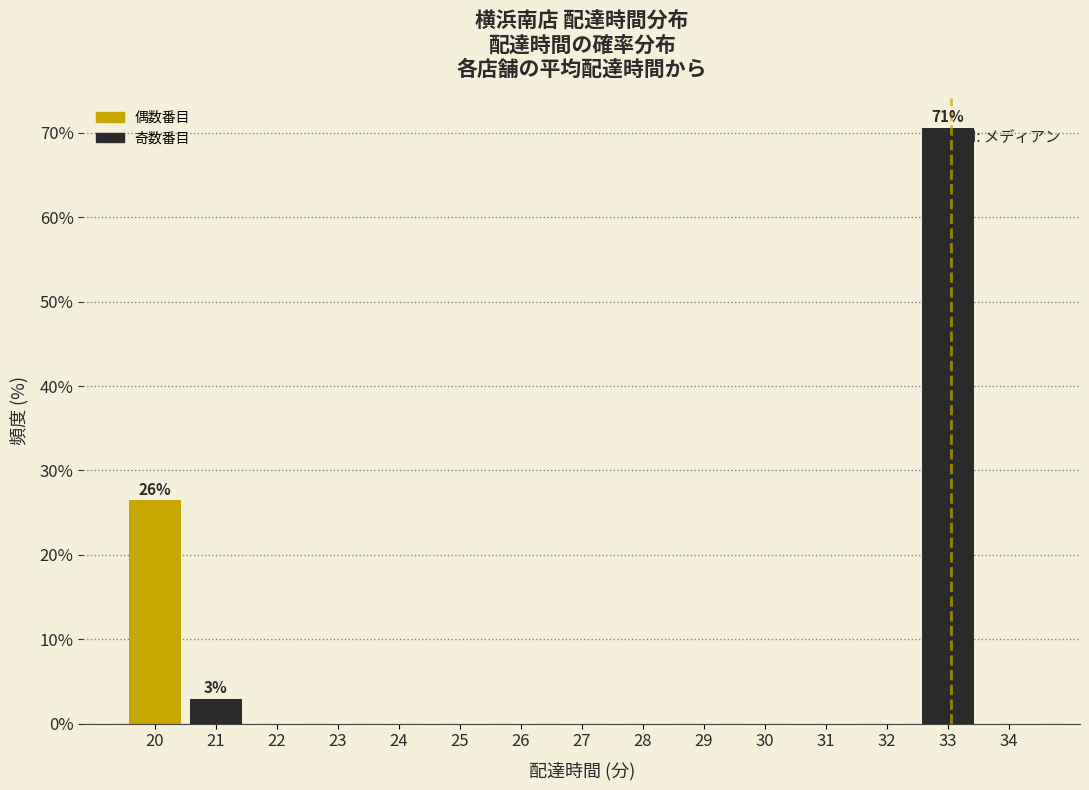

Reading left to right, what are all the values shown in this chart?

20=26.5	21=2.9	22=0.0	23=0.0	24=0.0	25=0.0	26=0.0	27=0.0	28=0.0	29=0.0	30=0.0	31=0.0	32=0.0	33=70.6	34=0.0